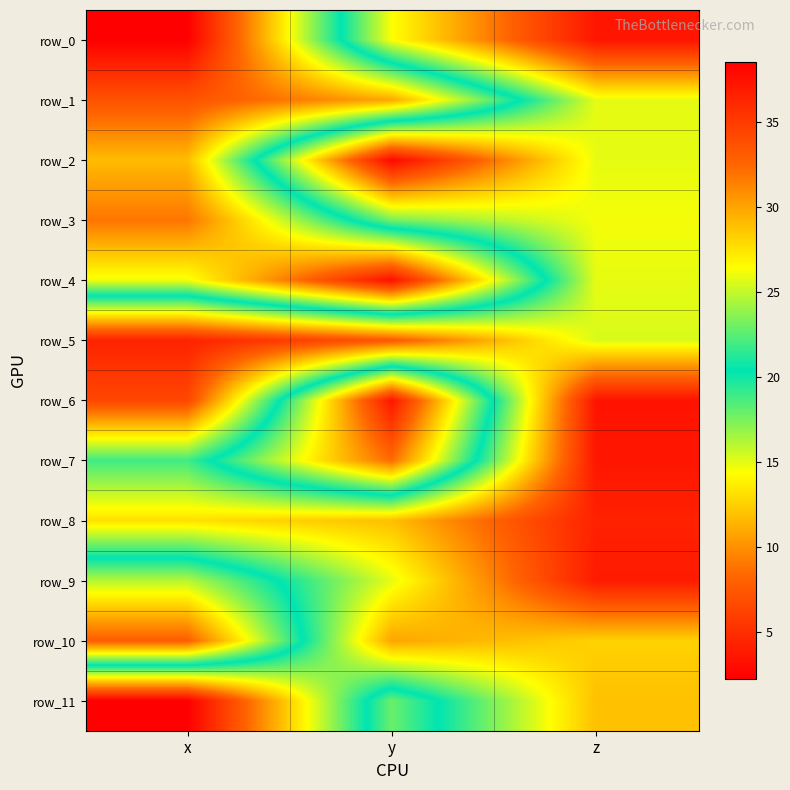

What is the difference between the maximum and second lowest values in the row_10 series?

20.3